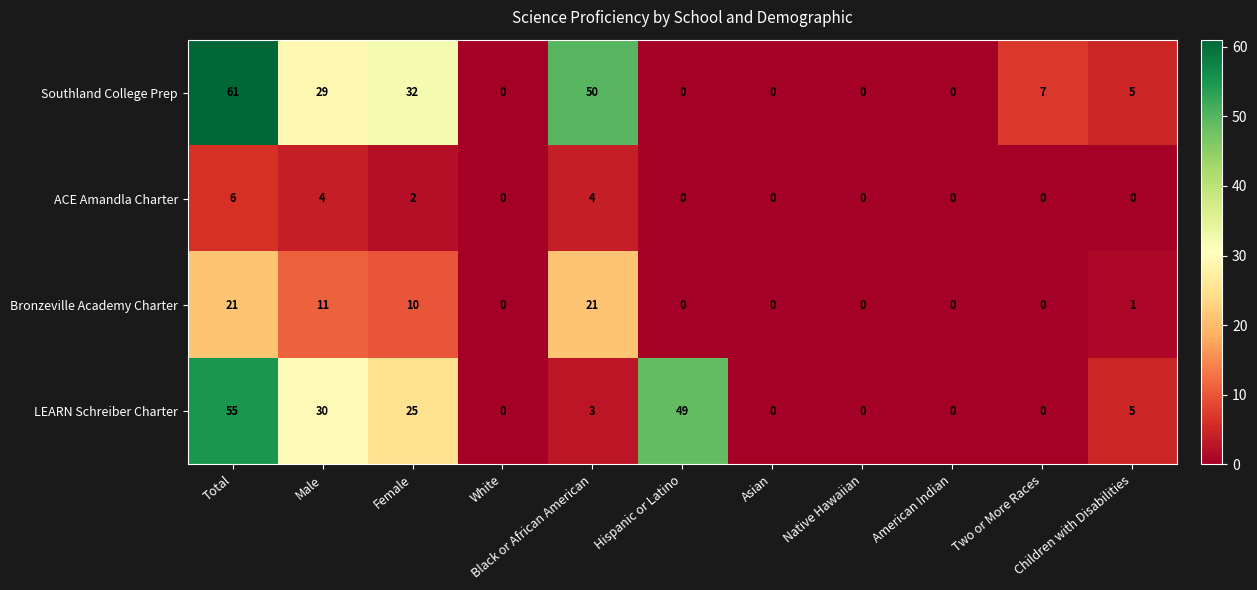

What is the difference between the second highest and minimum values in the LEARN Schreiber Charter series?

49